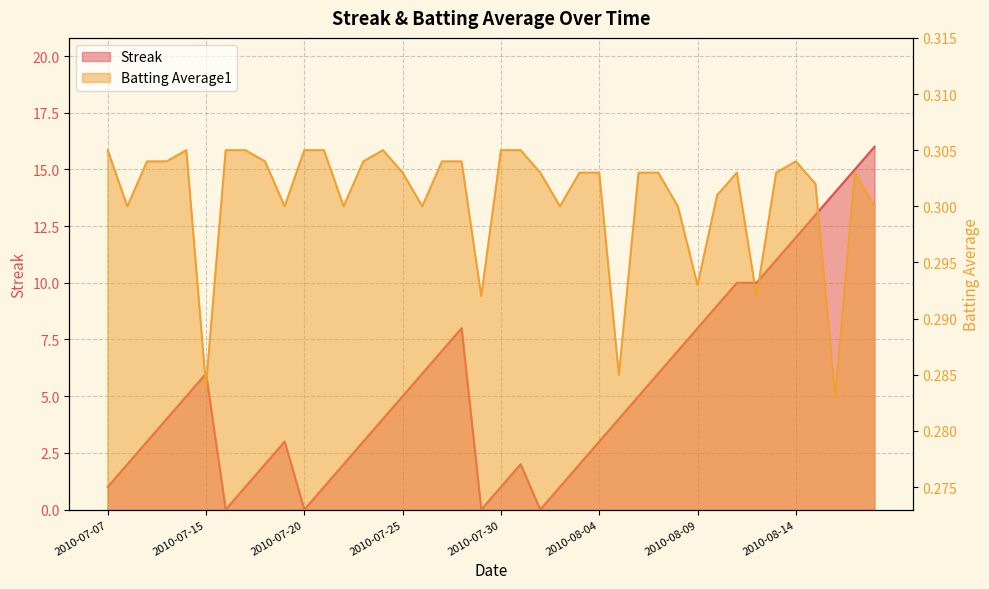

Where do Batting Average1 and Streak first cross each other?

2010-07-15 and 2010-07-16